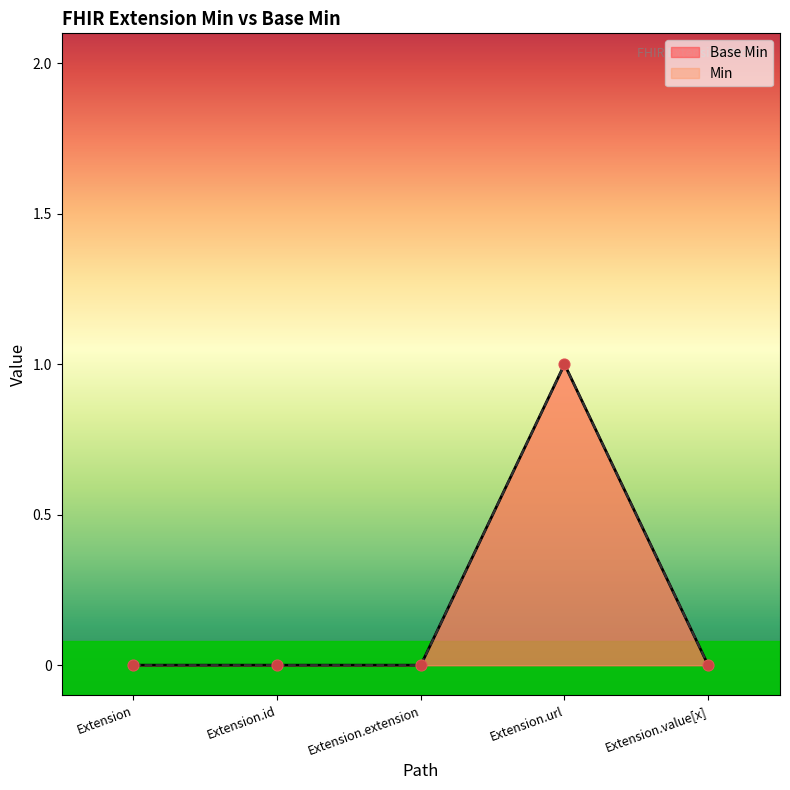

At how many categories does at least one series exceed 0?

1